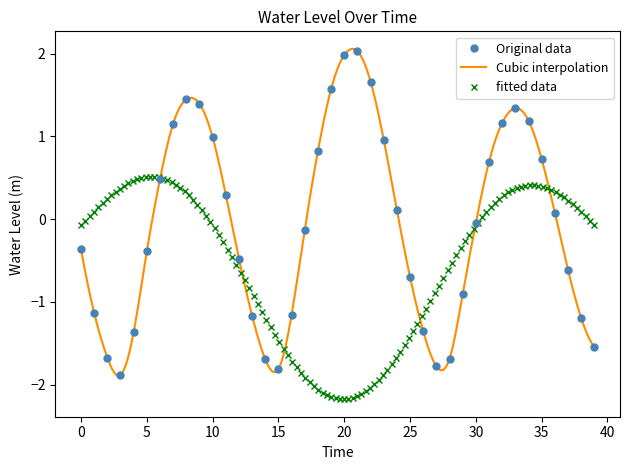

Is it true that the value at 2023-05-23 07:00 is 0.9?

False